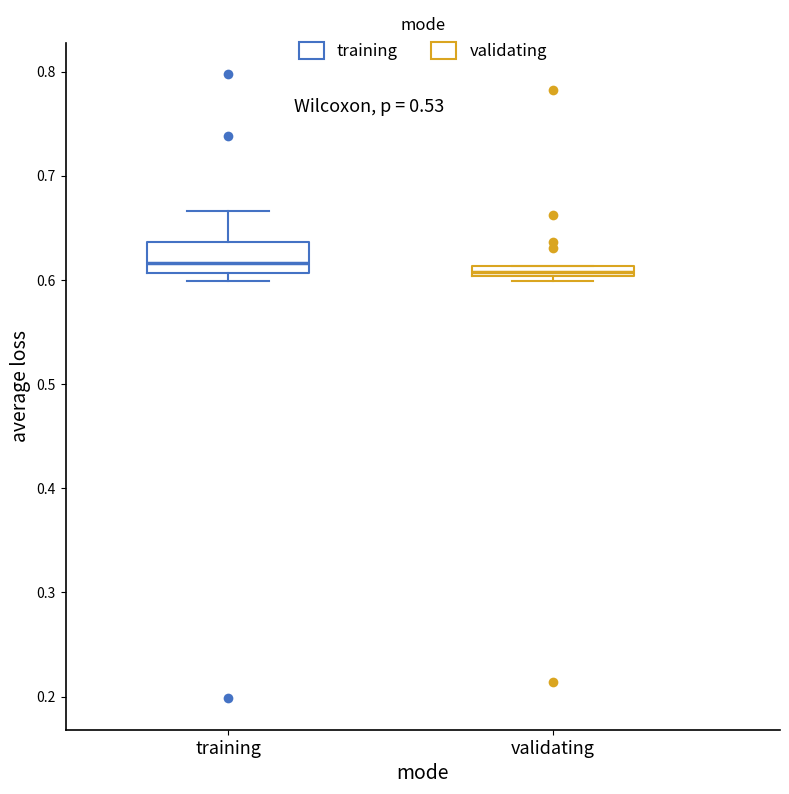

Comparing the boxes themselves (not the whiskers), which one is the tallest?

training